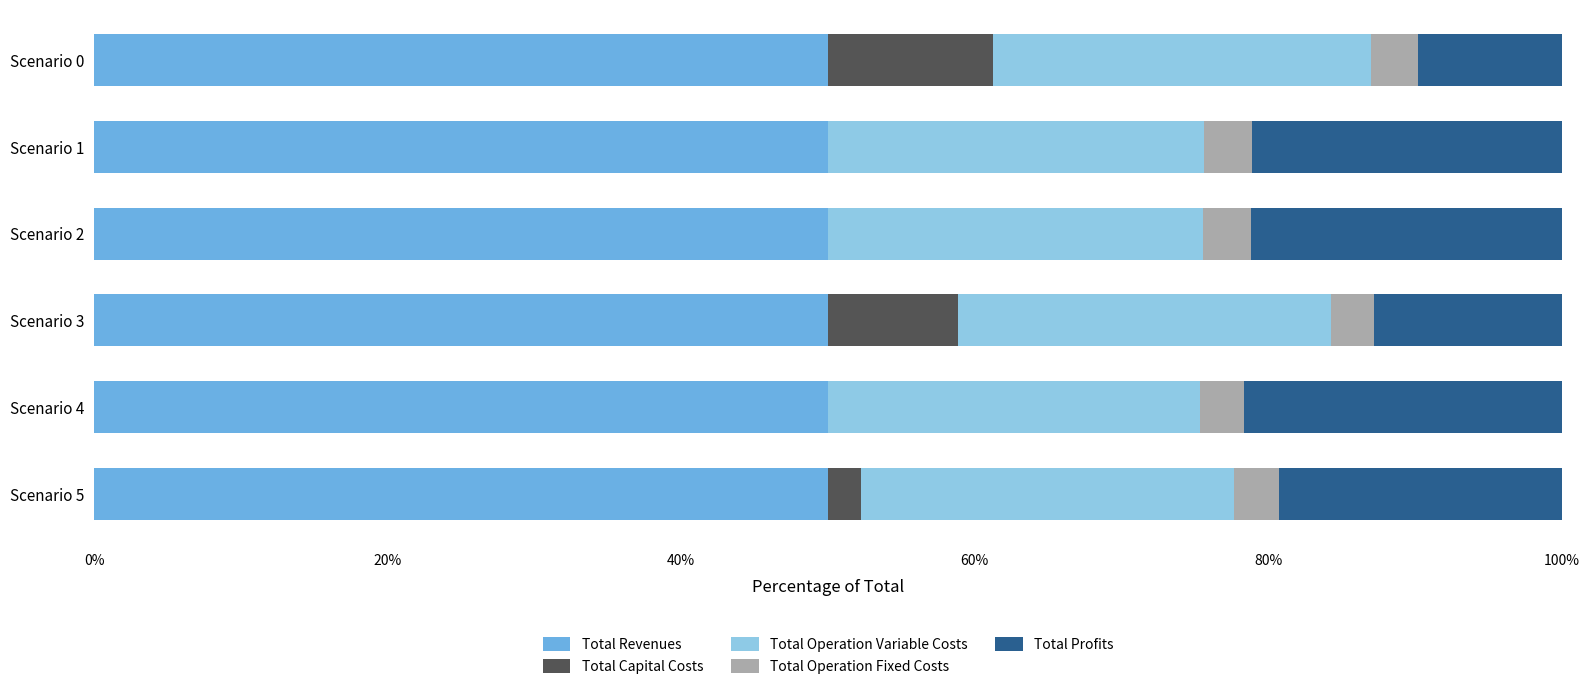

What is the total value across all series at Scenario 3?

100.0